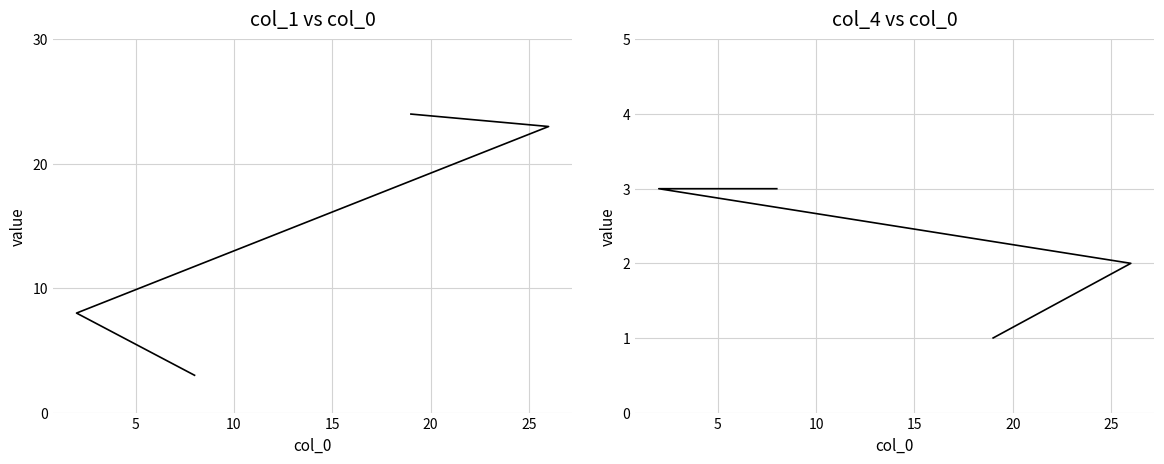

What is the highest value of the col_1 series?

24